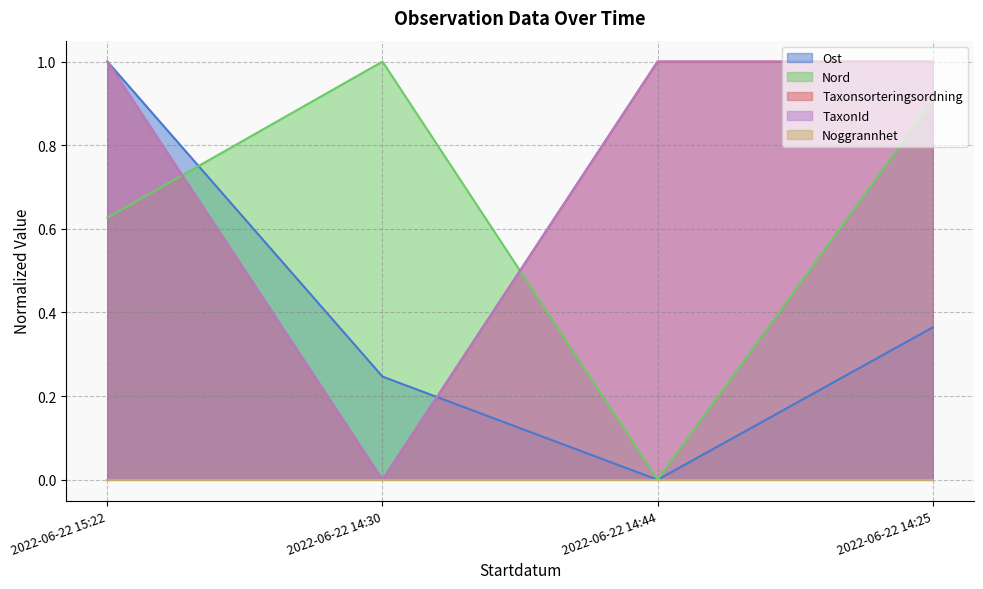

How many values in the Ost series exceed 0?

3